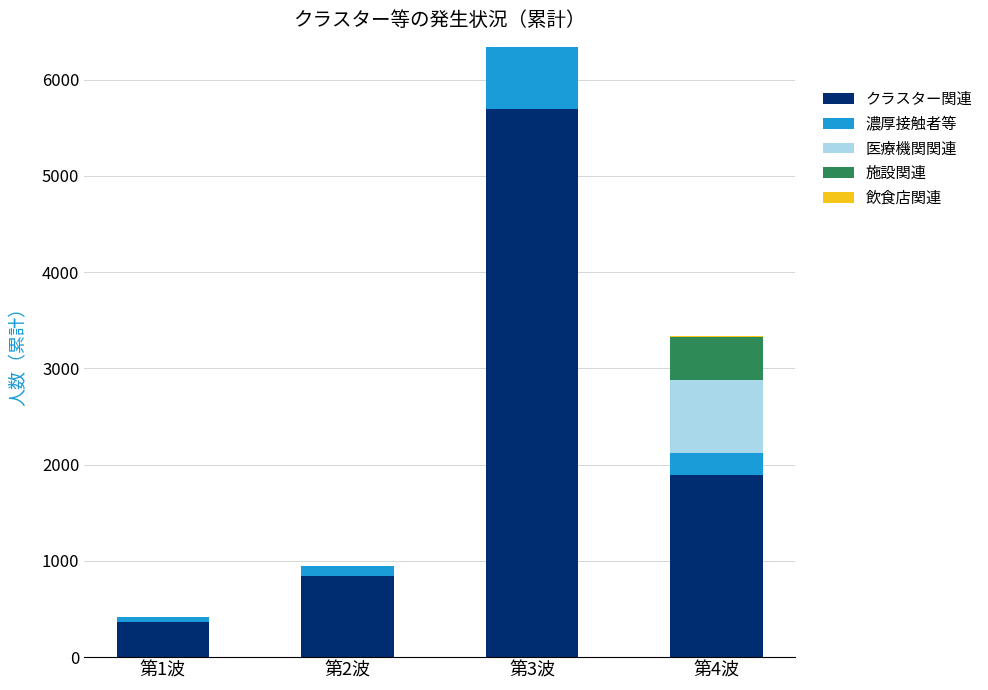

What is the sum of all クラスター関連 values?

8801